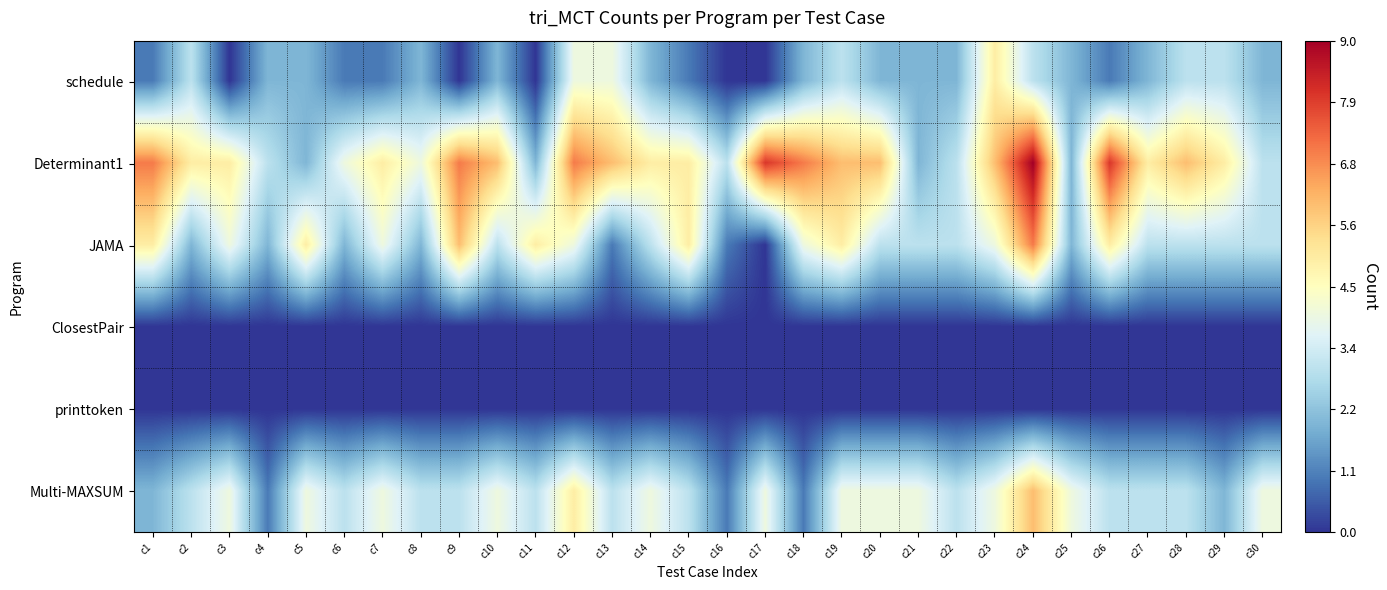

At how many categories does at least one series exceed 0?

30